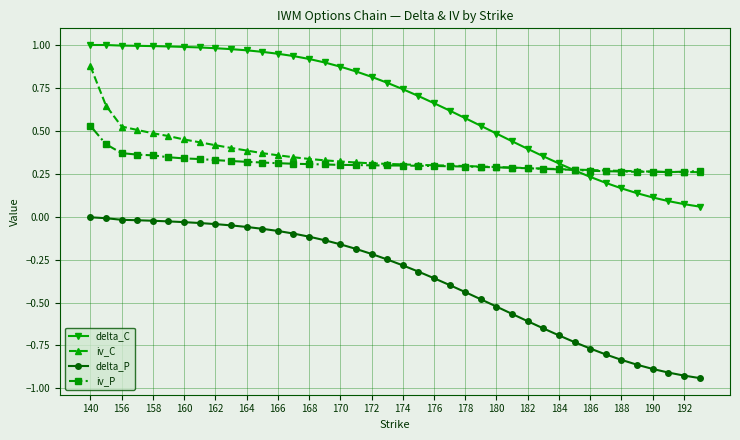

At how many categories does at least one series exceed 0?

40